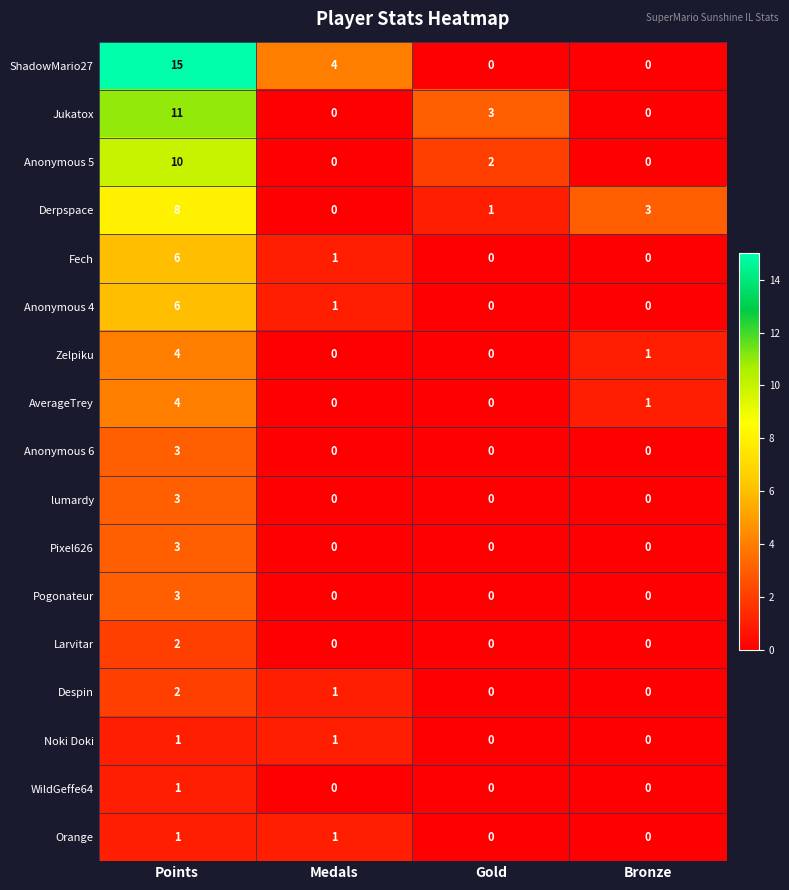

What is the difference between the highest and lowest values at Gold?

3